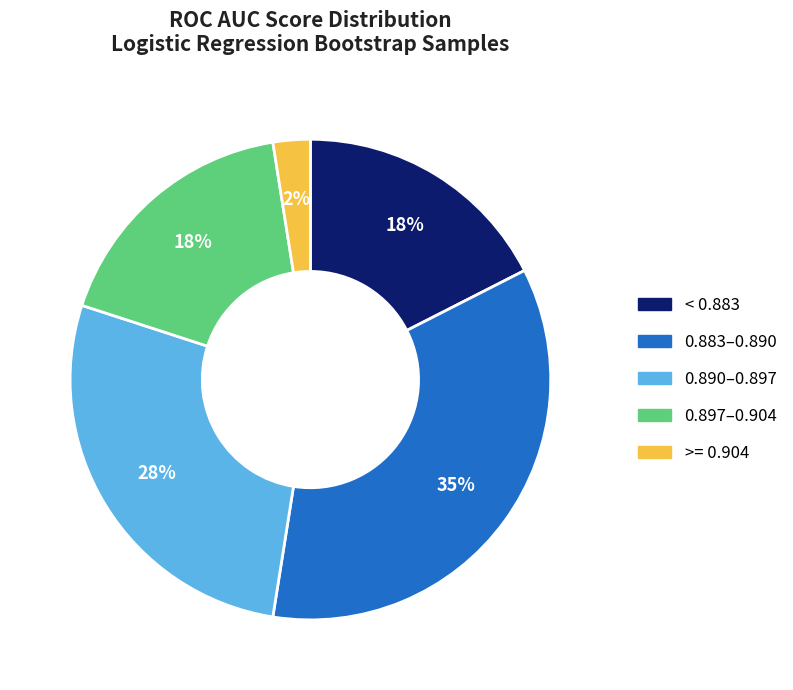

Does any single category account for the majority?

No